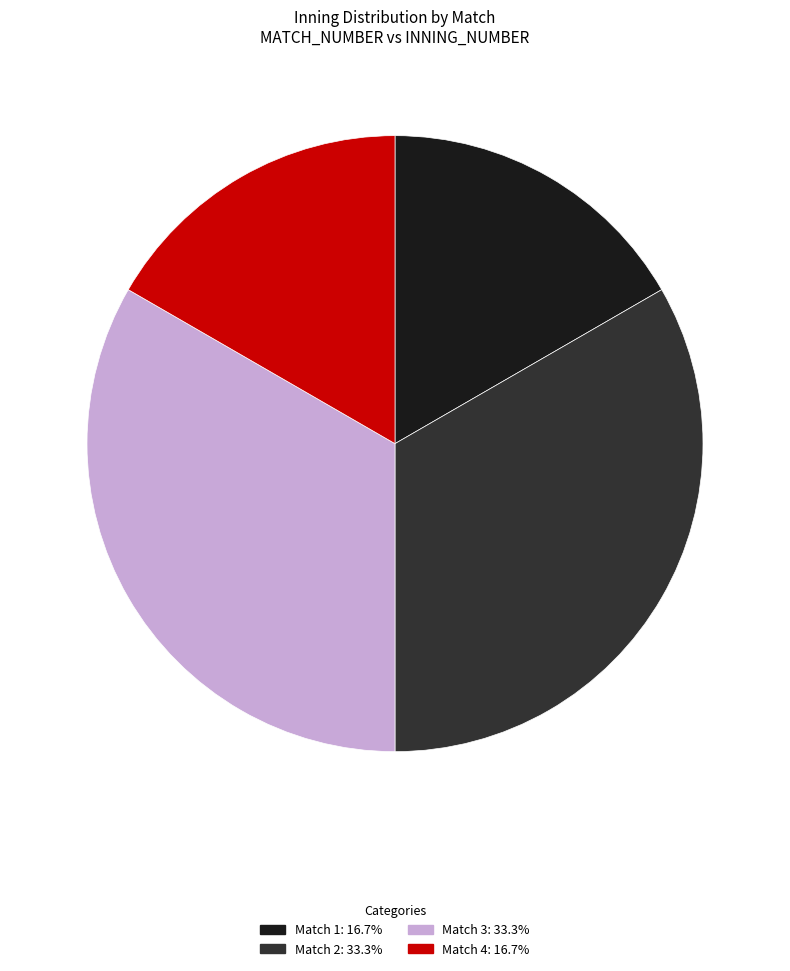

Approximately how many times larger is the value at Match 1 compared to Match 4?

1.0